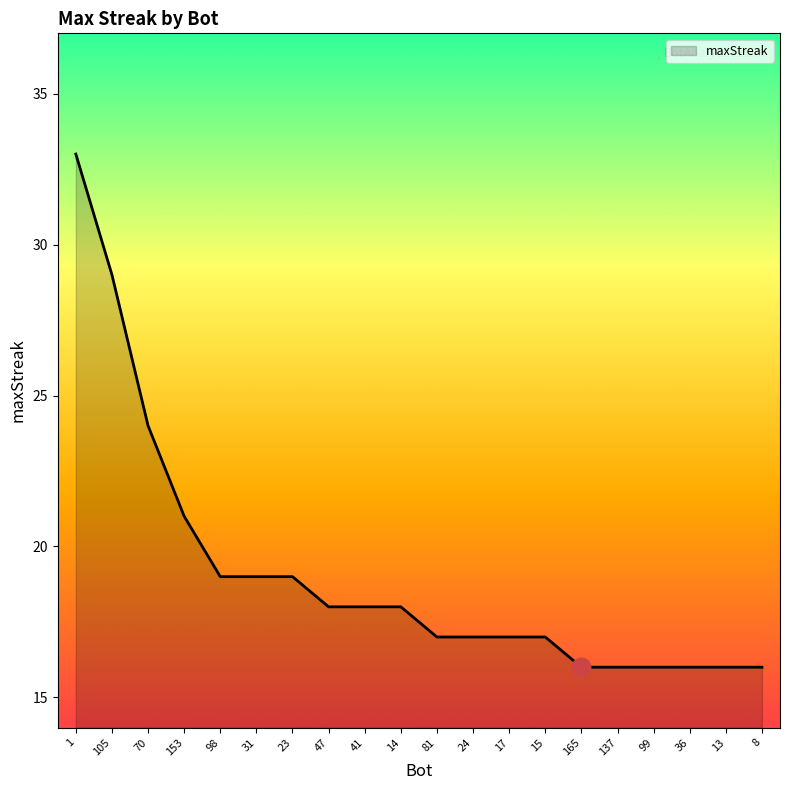

What is the change in value from 1 to 31?

-14